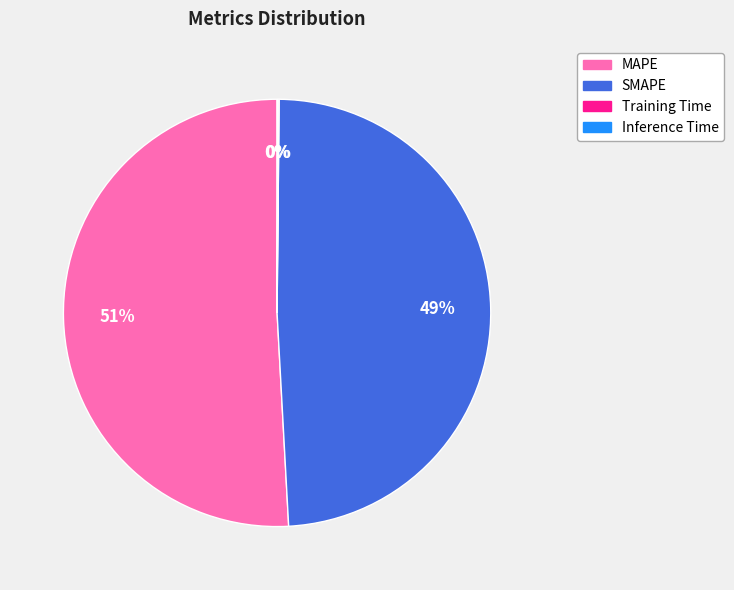

Which category has the biggest portion of the pie?

MAPE